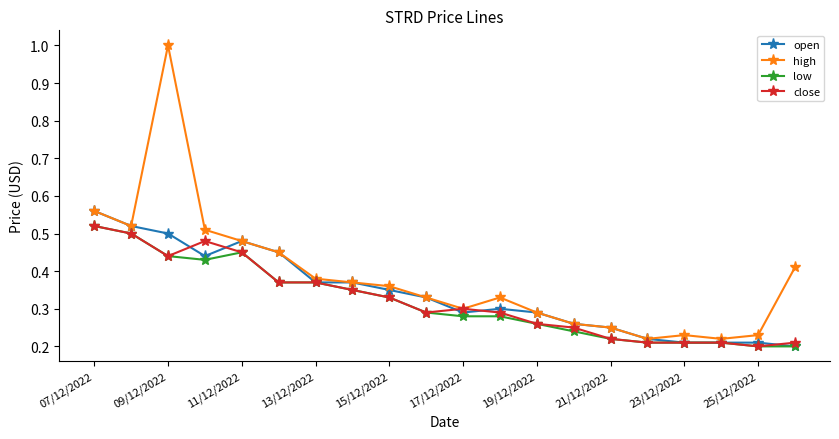

Which series has the largest total across all categories?

high